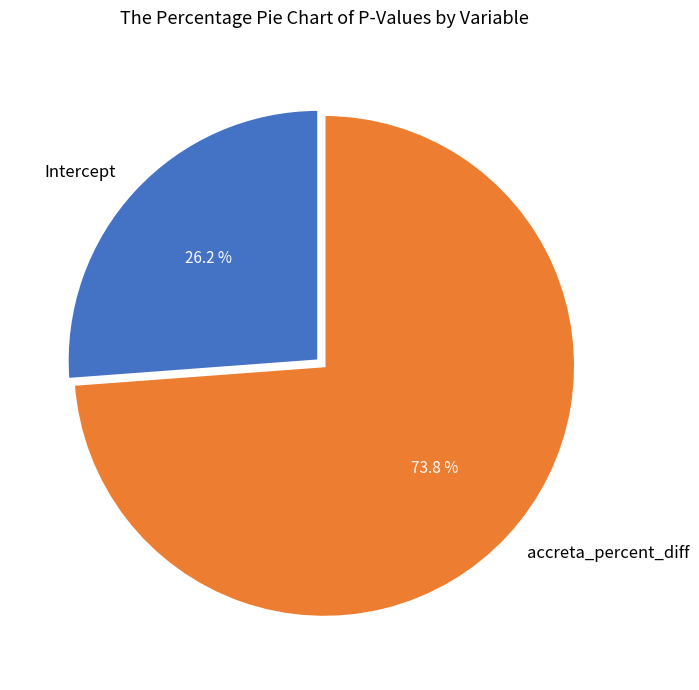

Is it true that accreta_percent_diff is 87% of the pie?

False